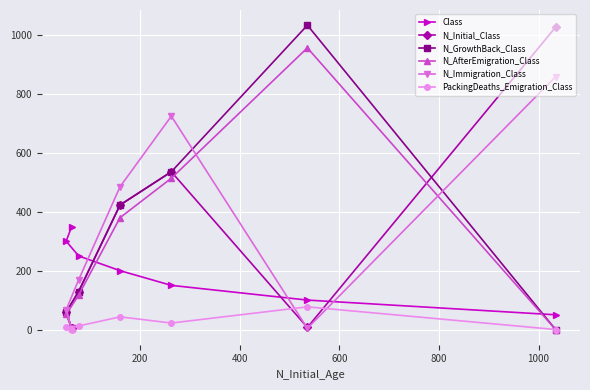

What is the greatest value displayed?

1034